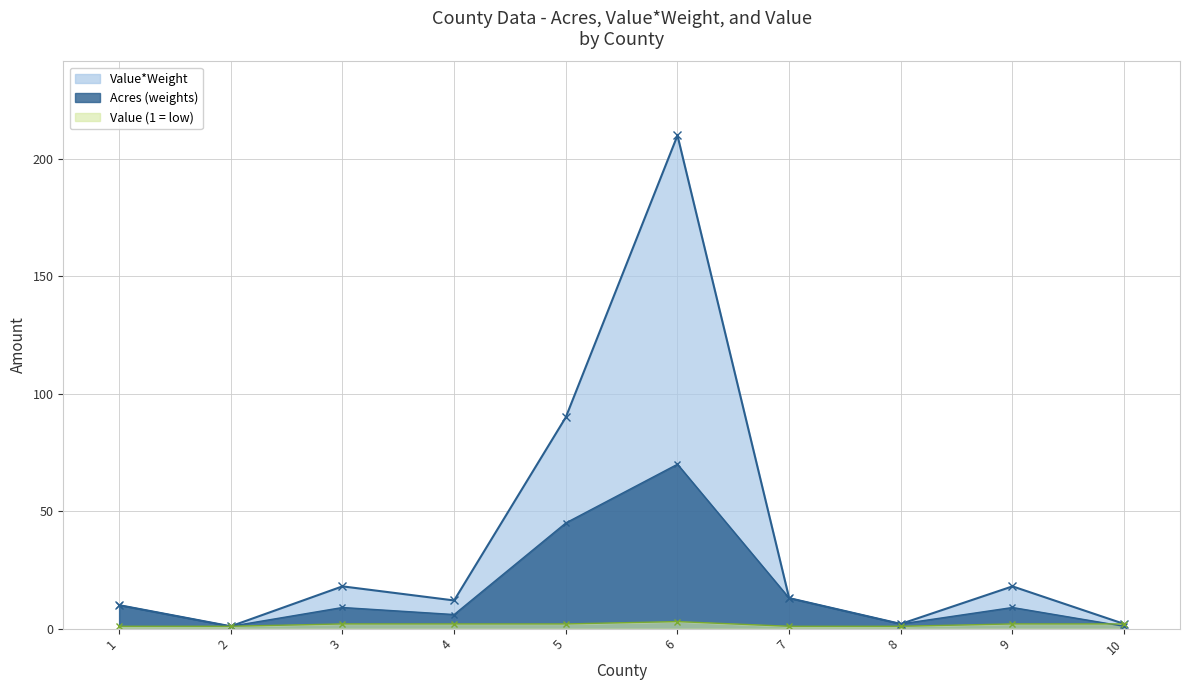

At 6, list the series in order from largest to smallest.

Value*Weight, Acres (weights), Value (1 = low)